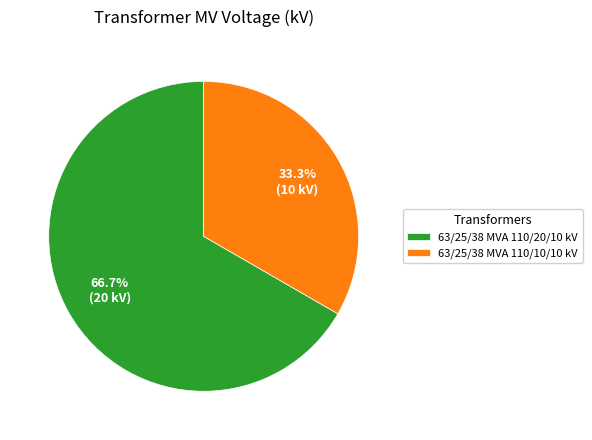

Rank the categories by value from highest to lowest.

63/25/38 MVA 110/20/10 kV, 63/25/38 MVA 110/10/10 kV